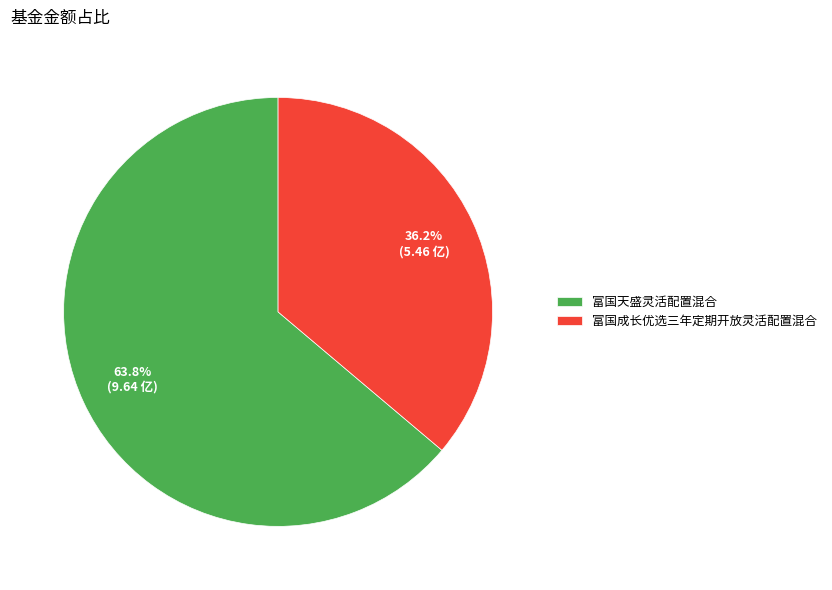

What is the smallest slice in the pie chart?

富国成长优选三年定期开放灵活配置混合